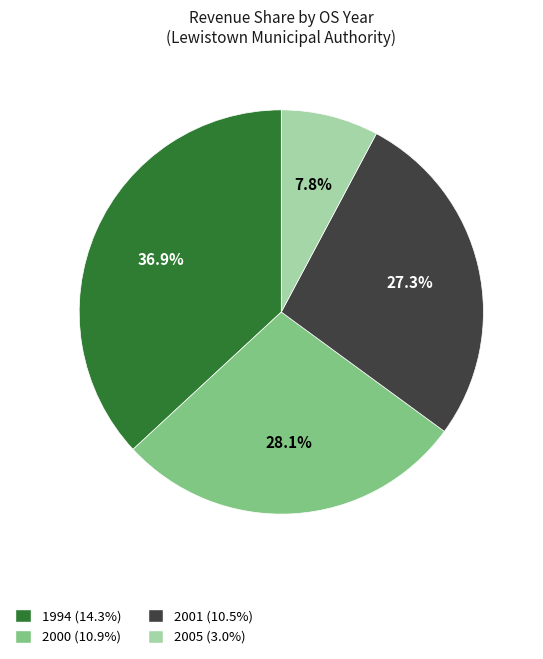

To the nearest percent, what portion does 2000 represent?

28%